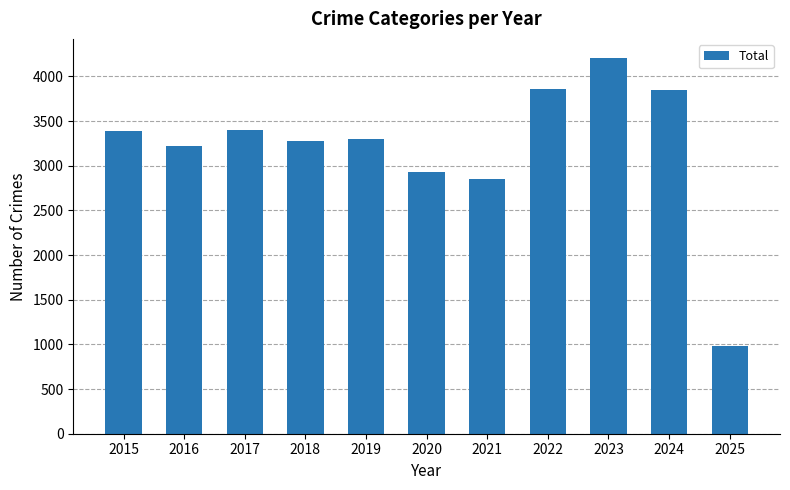

How many values are below 3294?

5